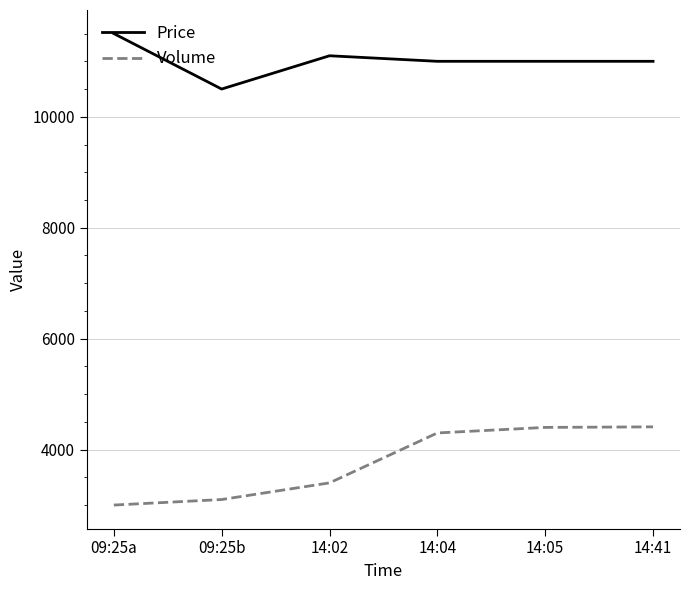

Count the Price values in the range 11000 to 11100.

4